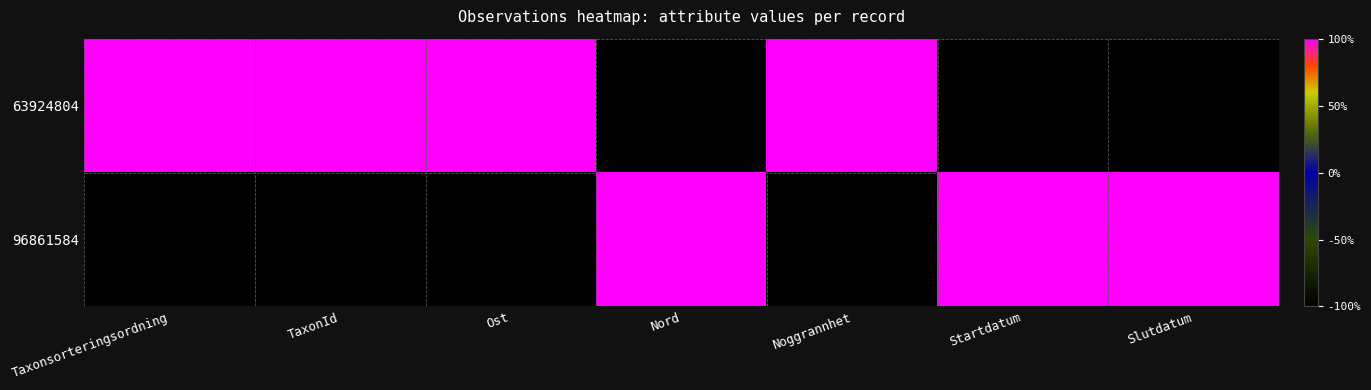

At how many categories does at least one series exceed 0?

7